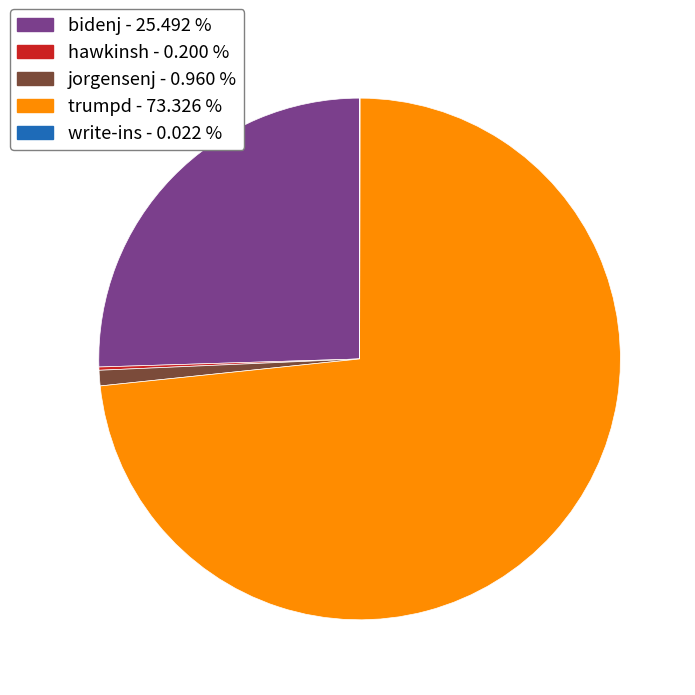

Do trumpd and bidenj together represent more than half of the pie?

Yes